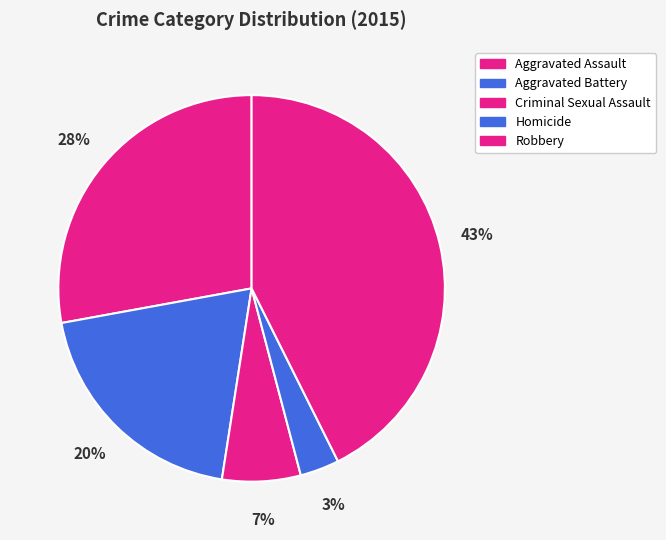

Count the number of slices in the pie.

5